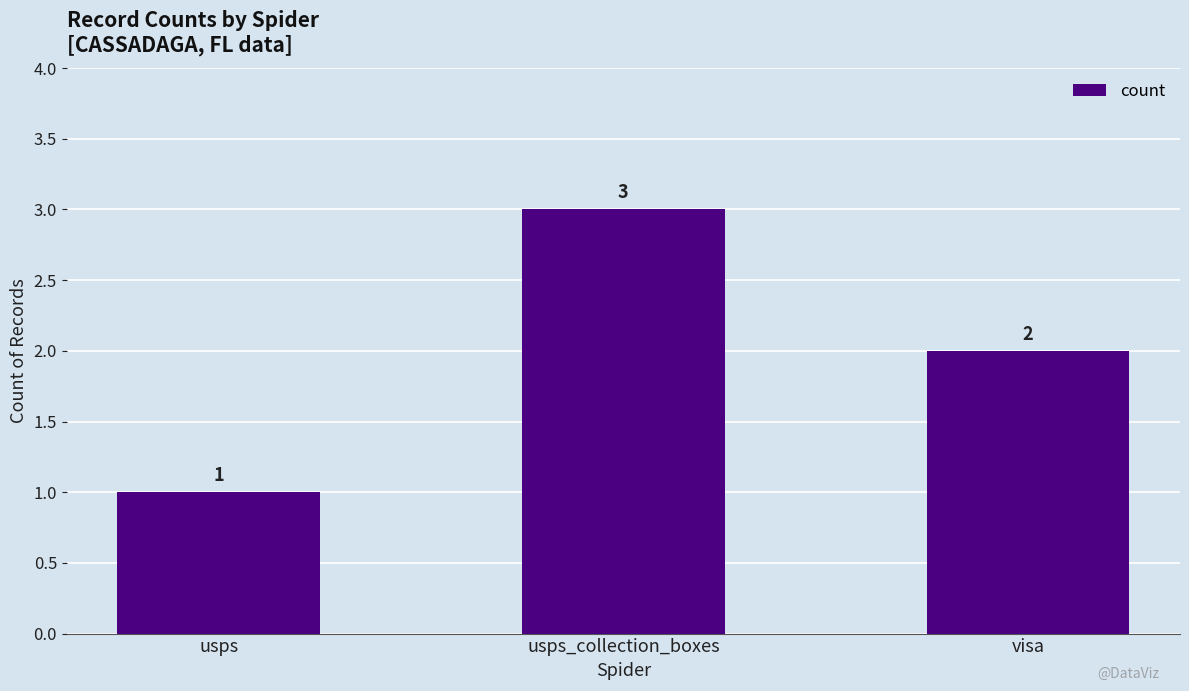

Rank the categories by value from highest to lowest.

usps_collection_boxes, visa, usps